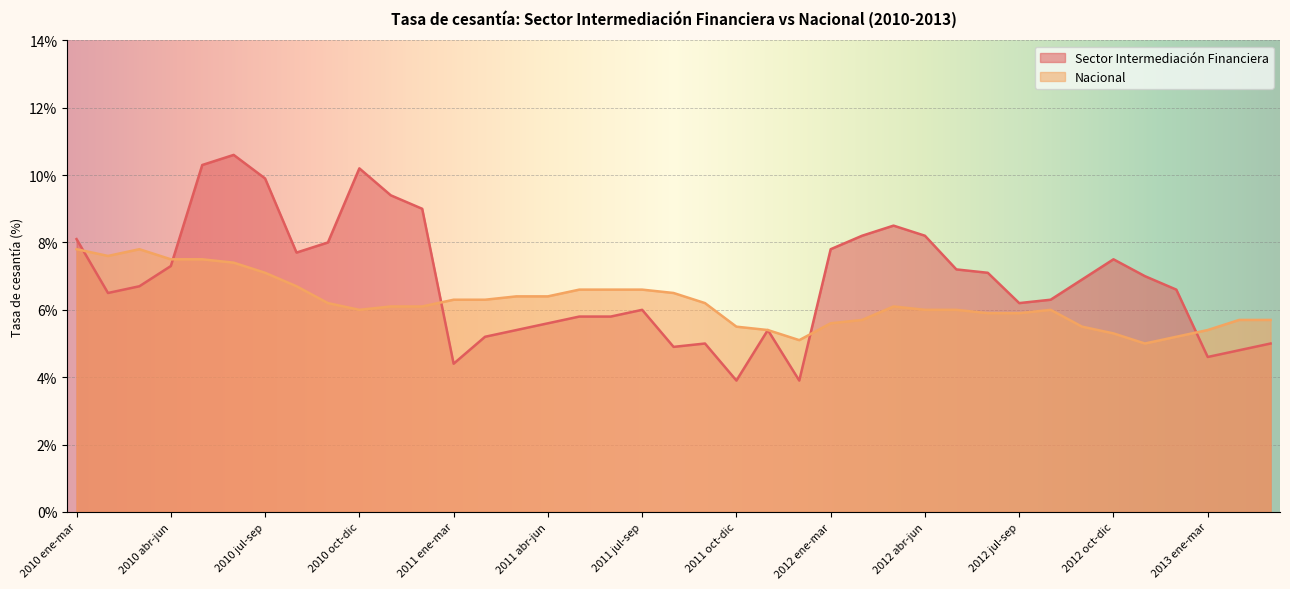

Count the number of categories in the chart.

39